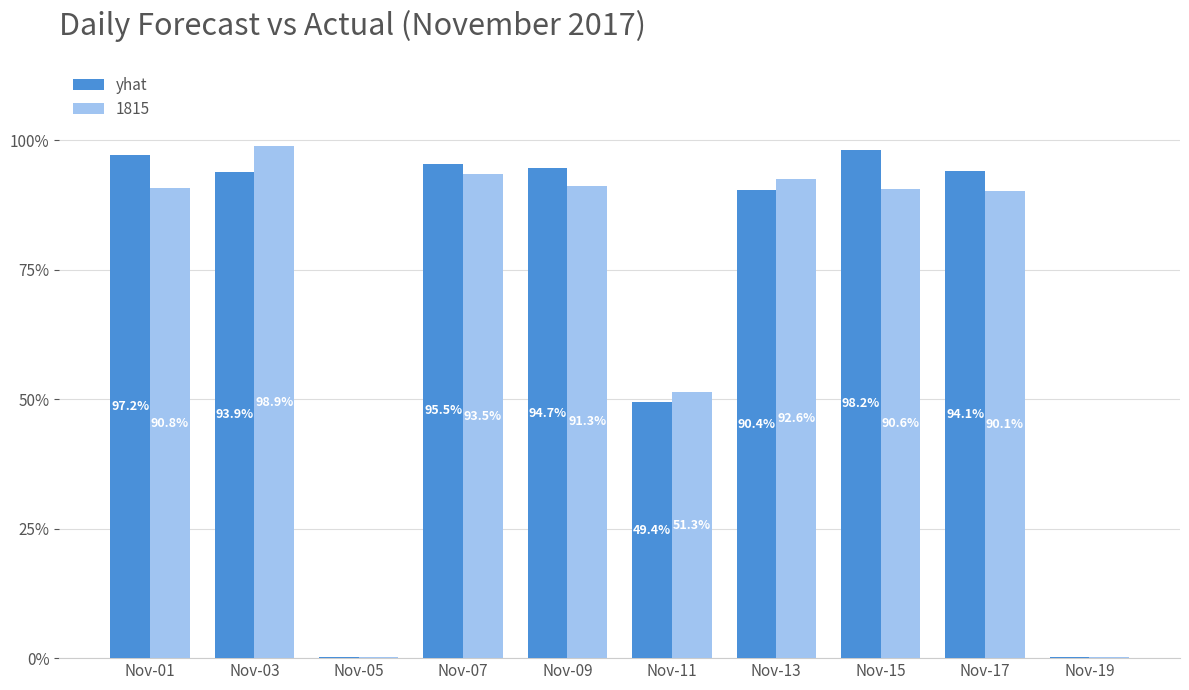

What is the sum of all 1815 values?

699.4